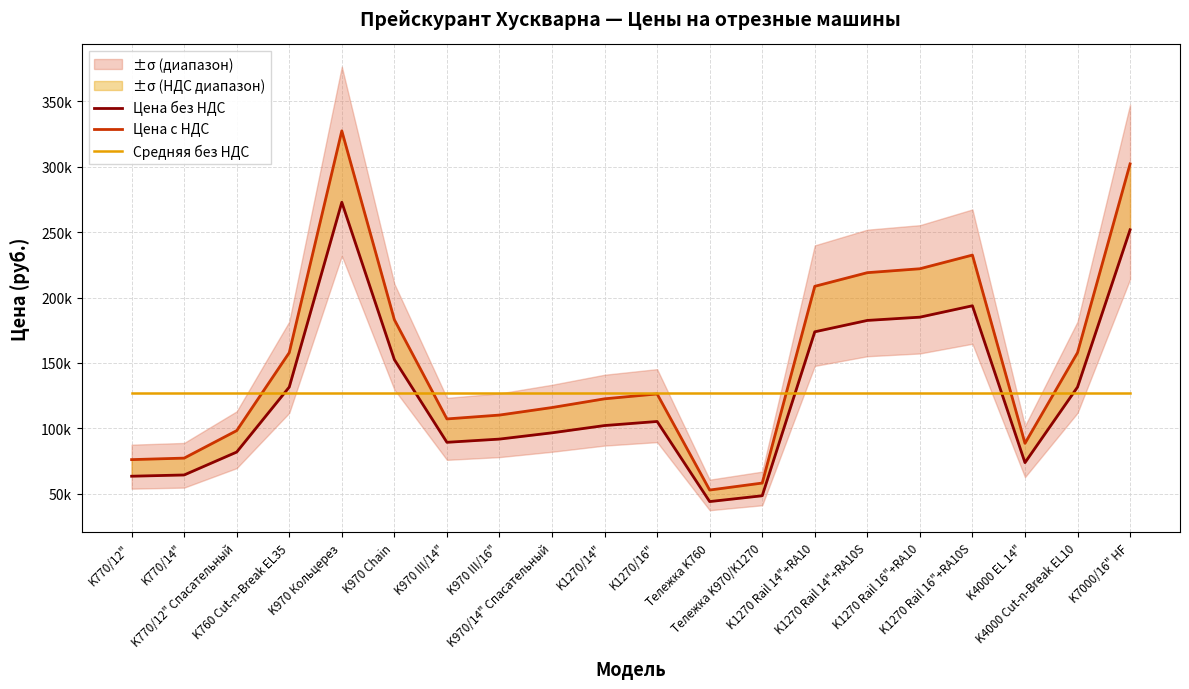

Which series changed the most between K970 III/16" and Тележка K970/K1270?

Цена с НДС